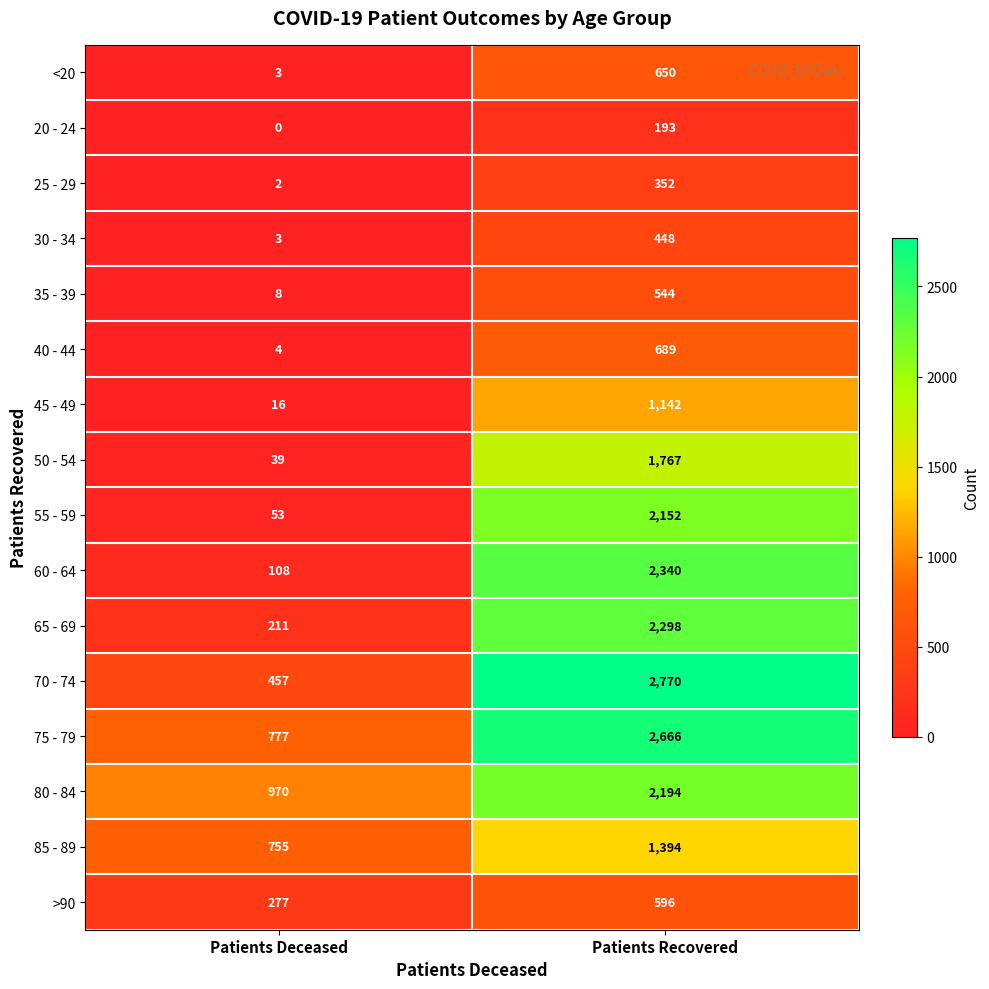

Which series has the largest total across all categories?

75 - 79